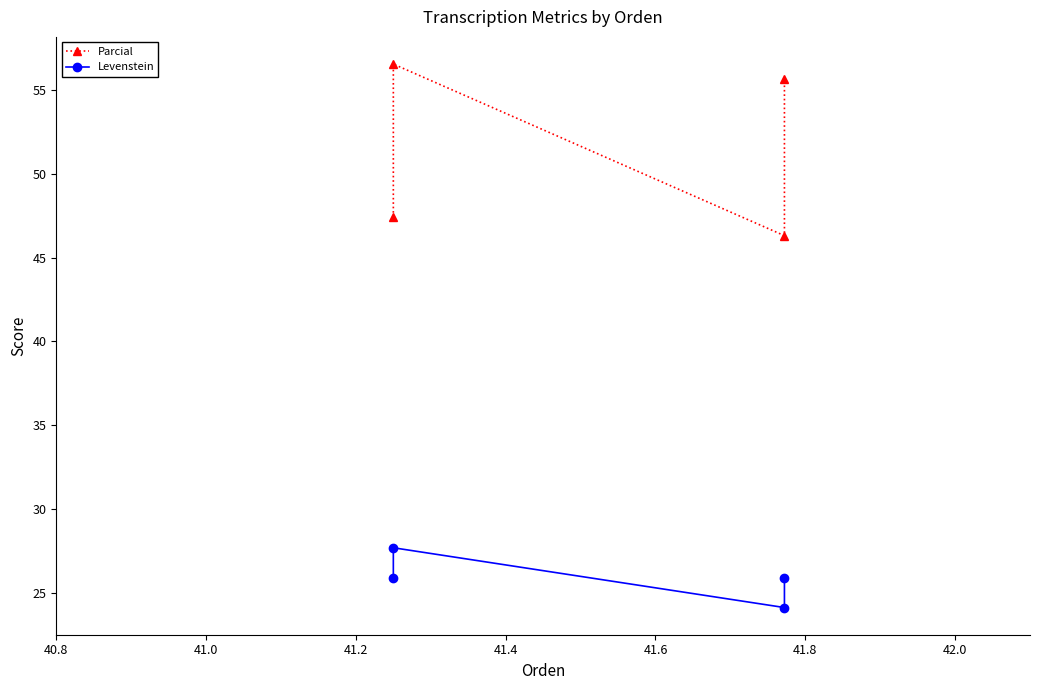

True or false: Levenstein has more than 2 interior local peaks.

False